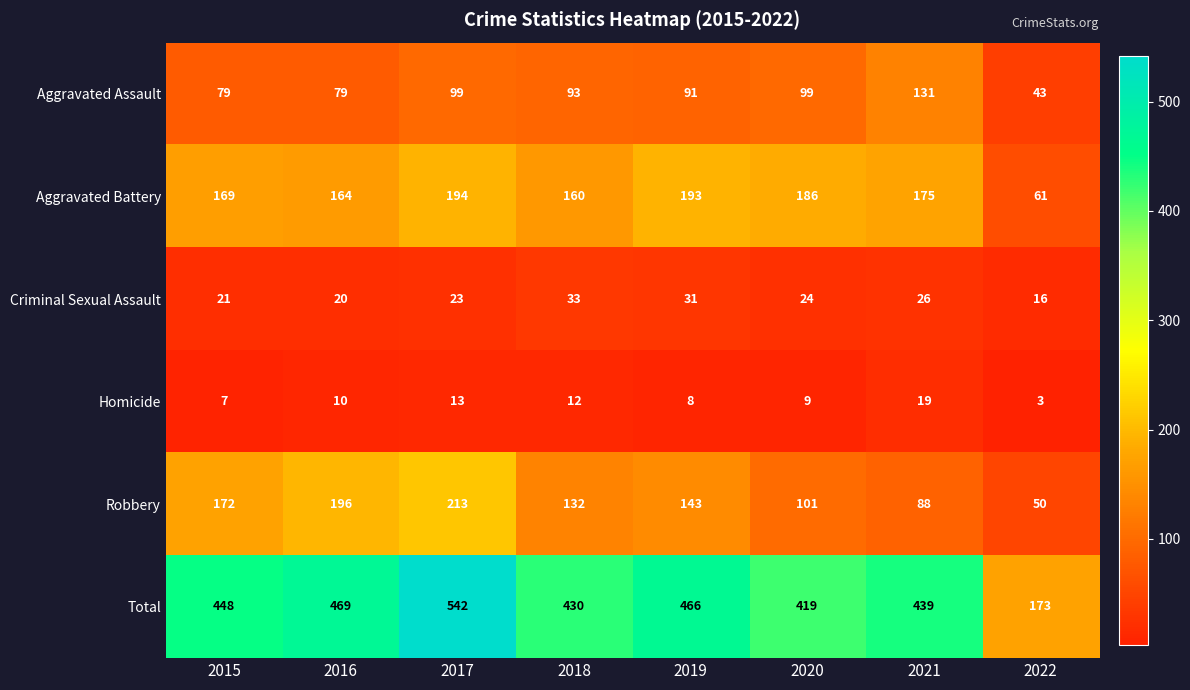

How many distinct data groups are displayed?

6